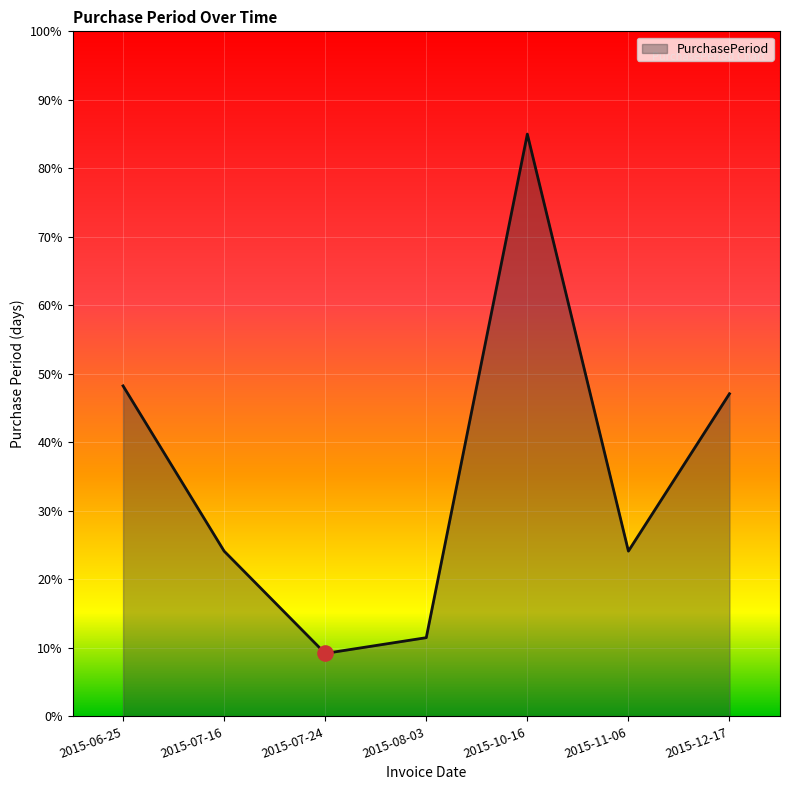

What is the change in value from 2015-07-24 to 2015-12-17?

+37.9